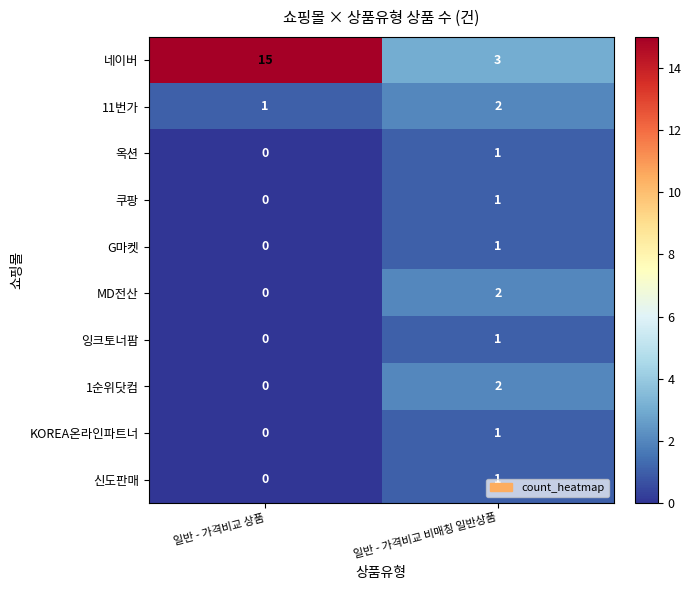

Count the number of categories in the chart.

2